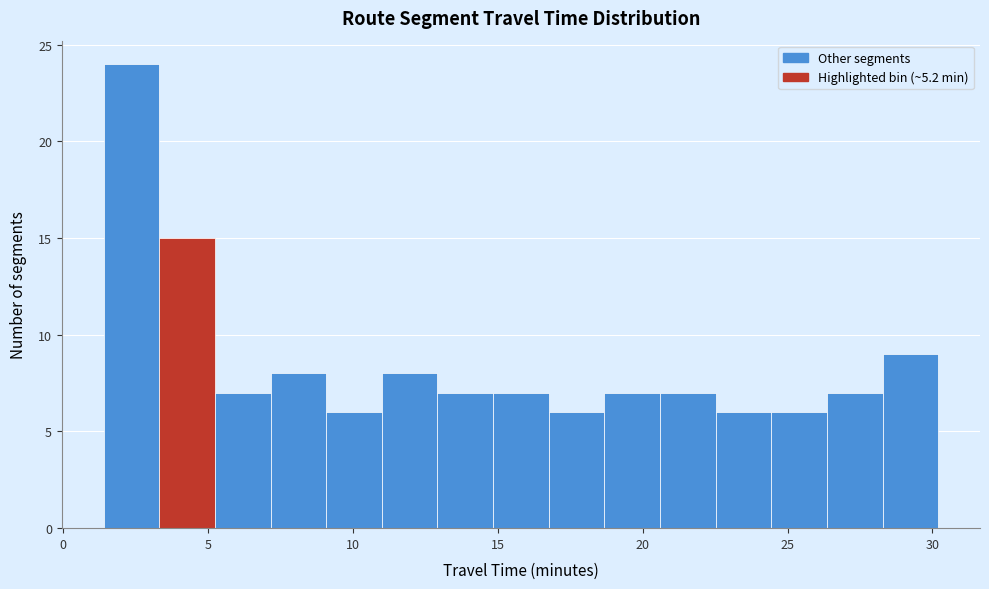

Around what value on the x-axis is the tallest bar? Give the approximate position of its centre, as read against the axis.

2.5